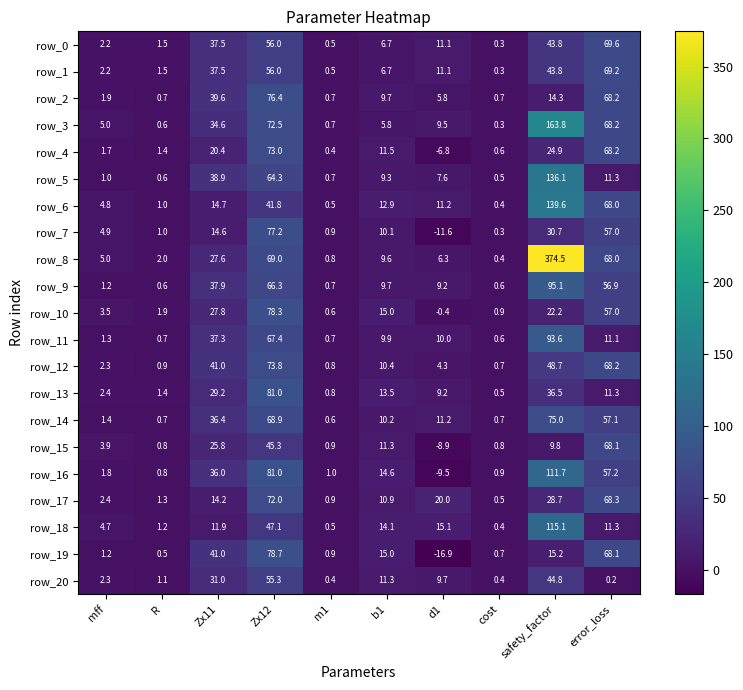

What is the sum of the row_9 values at d1 and Zx12?

75.5